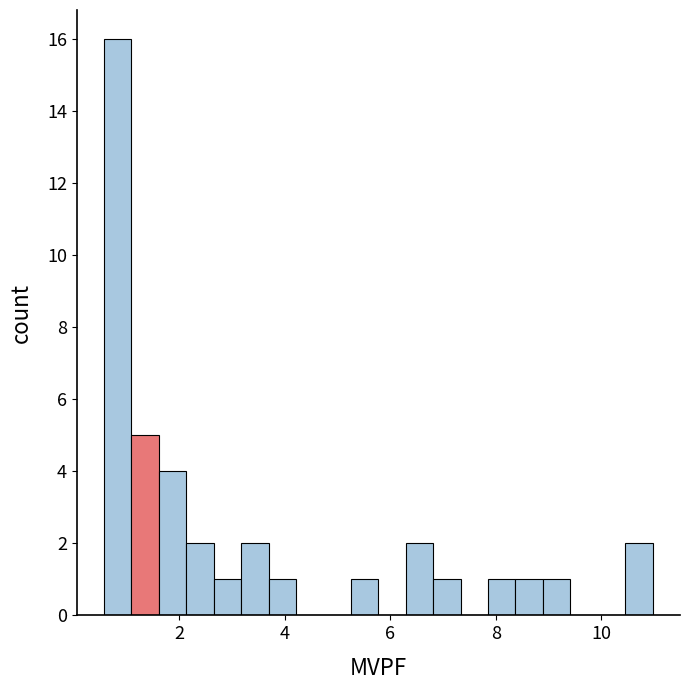

Read against the x-axis, roughly where is the centre of the tallest bar?

0.8